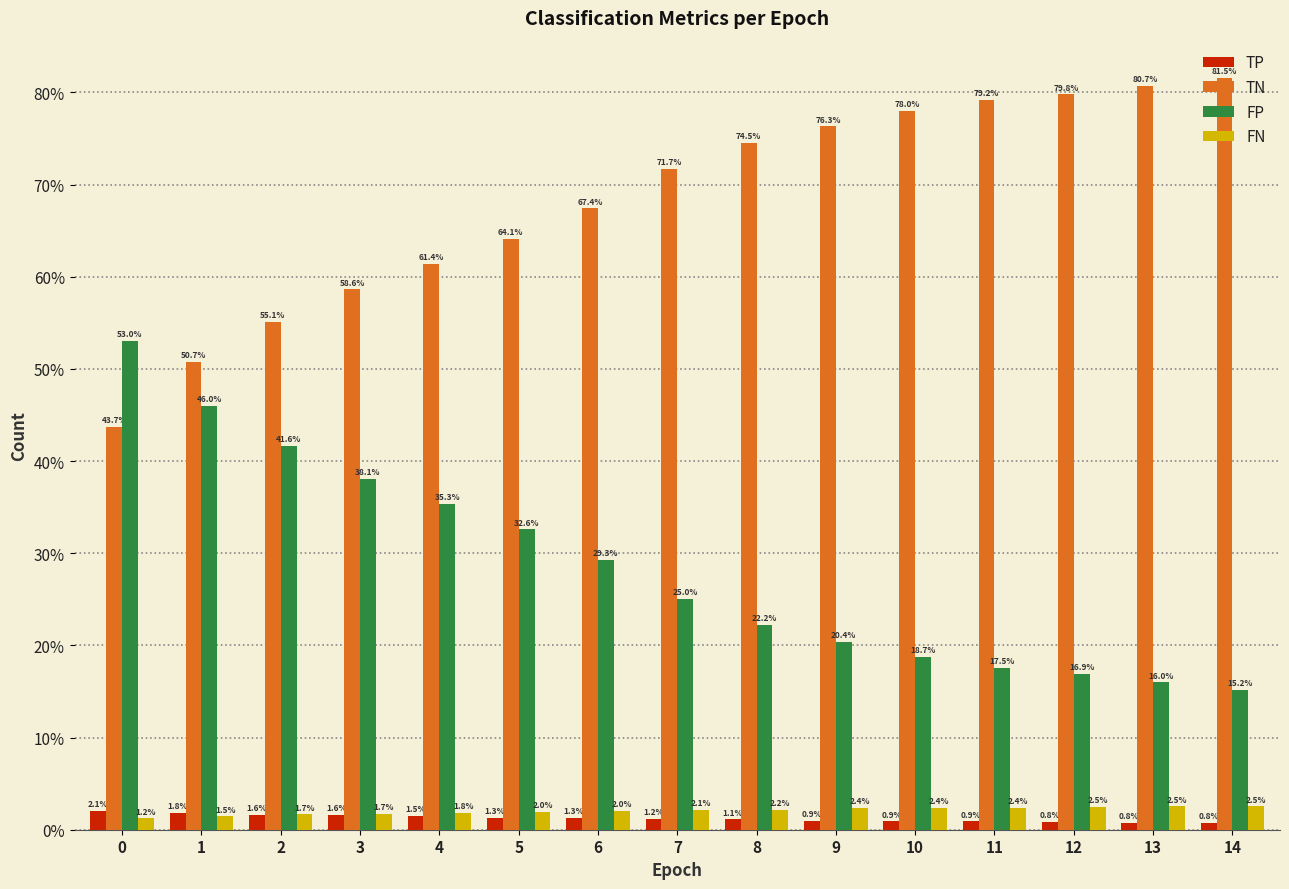

What is the spread (max minus min) of values at 4?

59.9